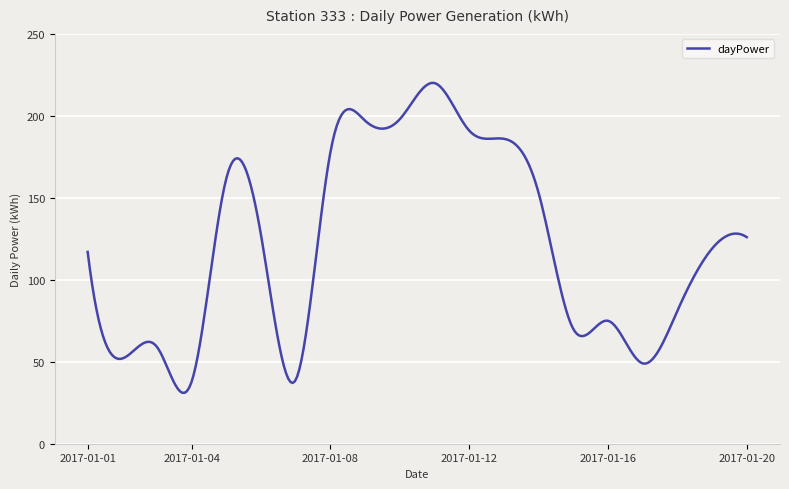

What is the smallest value displayed?

31.1